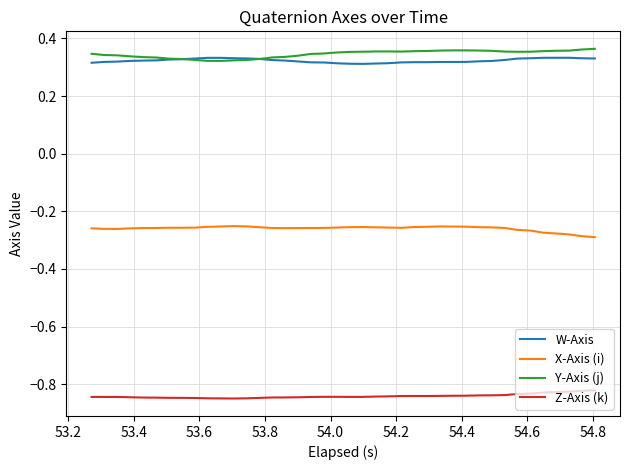

True or false: Y-Axis (j) and Z-Axis (k) cross at least once.

False